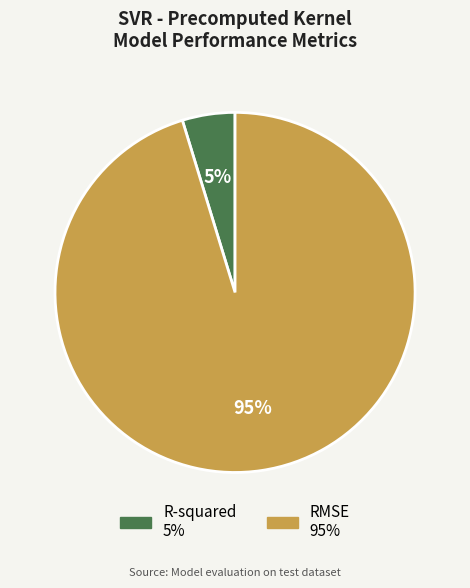

How many segments does this pie chart have?

2